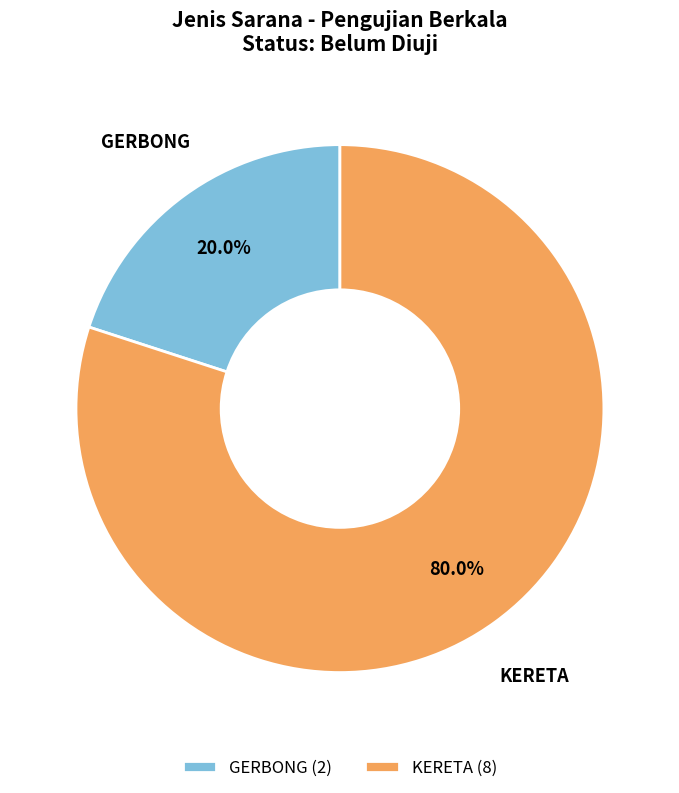

True or false: GERBONG accounts for 34% of the total.

False